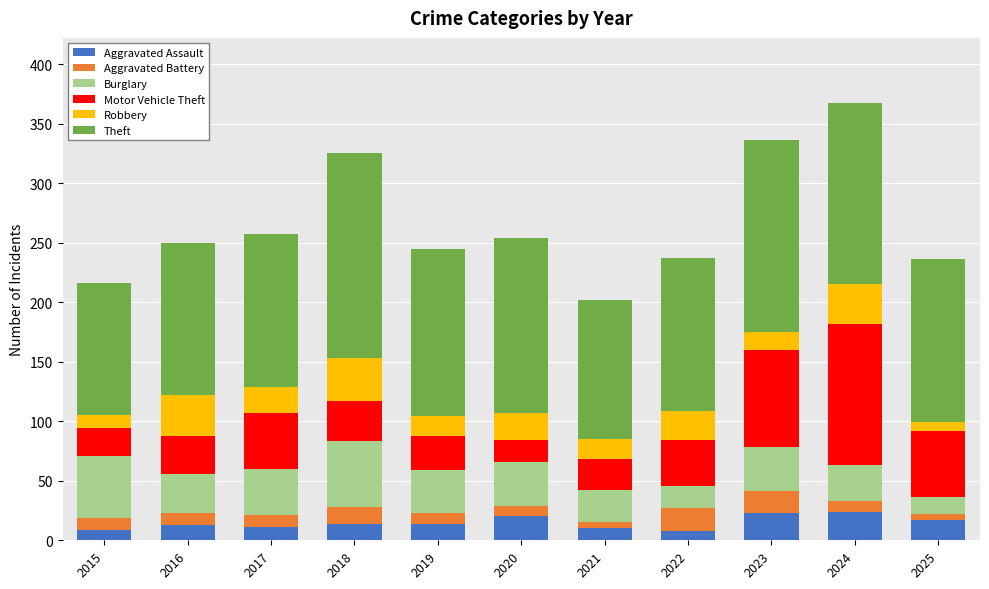

What are all the series names shown in the legend?

Aggravated Assault, Aggravated Battery, Burglary, Motor Vehicle Theft, Robbery, Theft